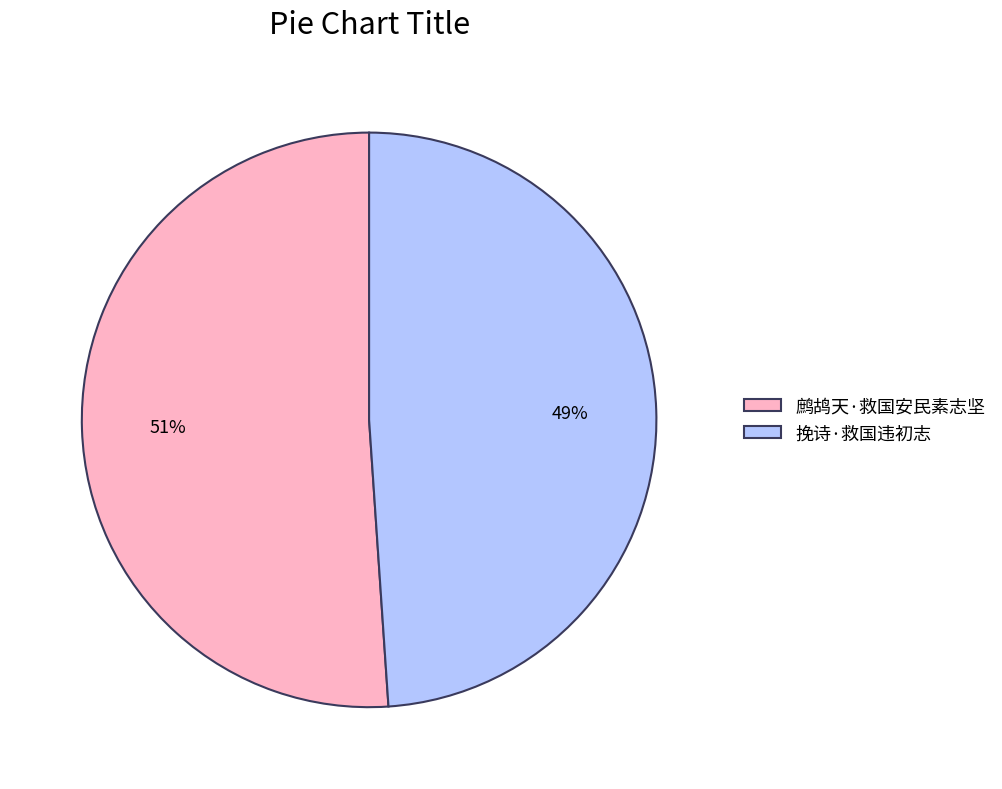

Which slice is the smallest?

挽诗·救国违初志